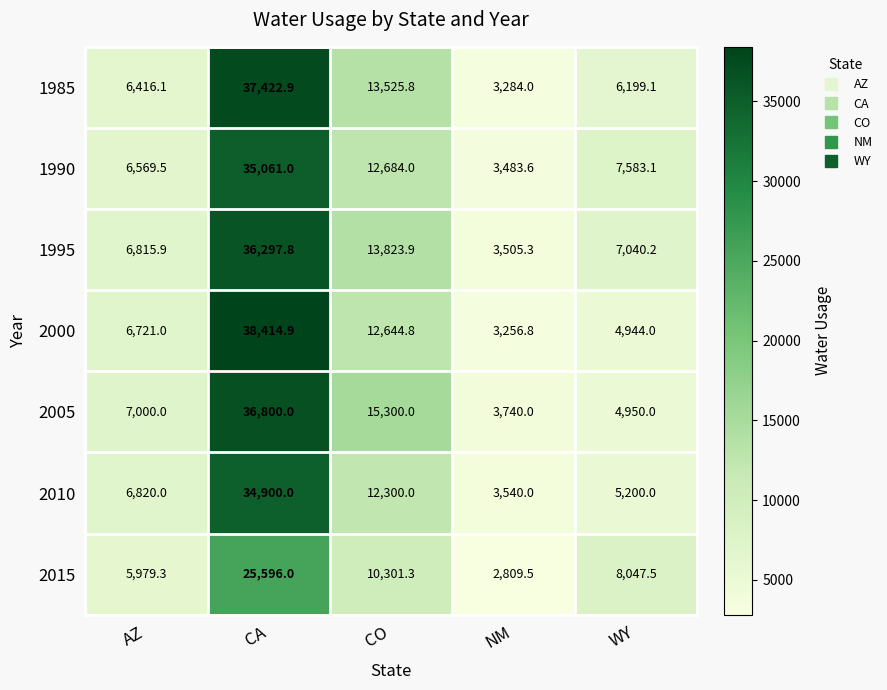

What is the approximate value of 2005 at WY?

4950.0